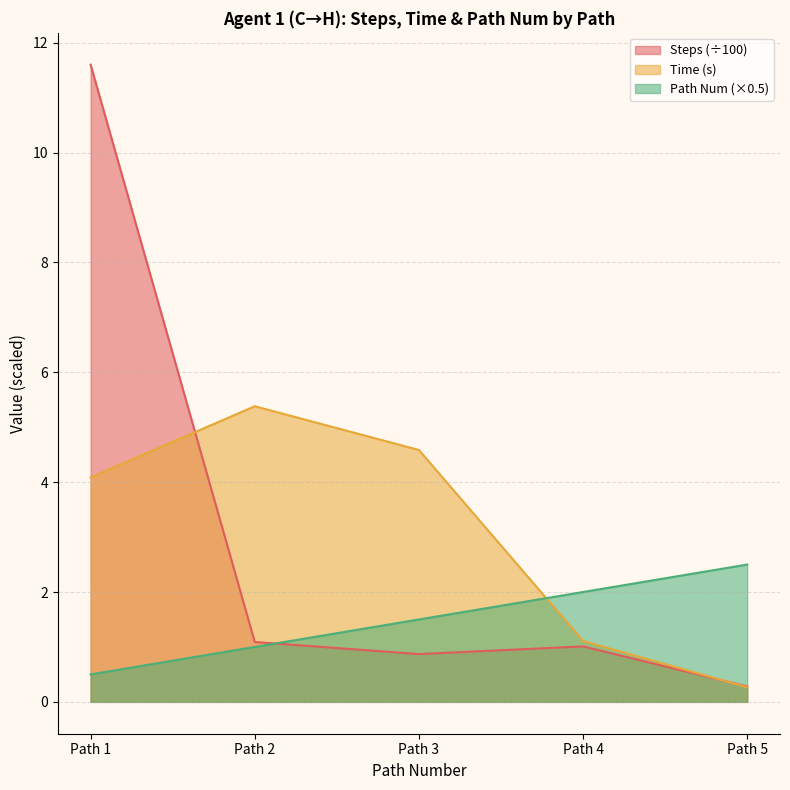

At which label does Time first exceed 4?

Path 1